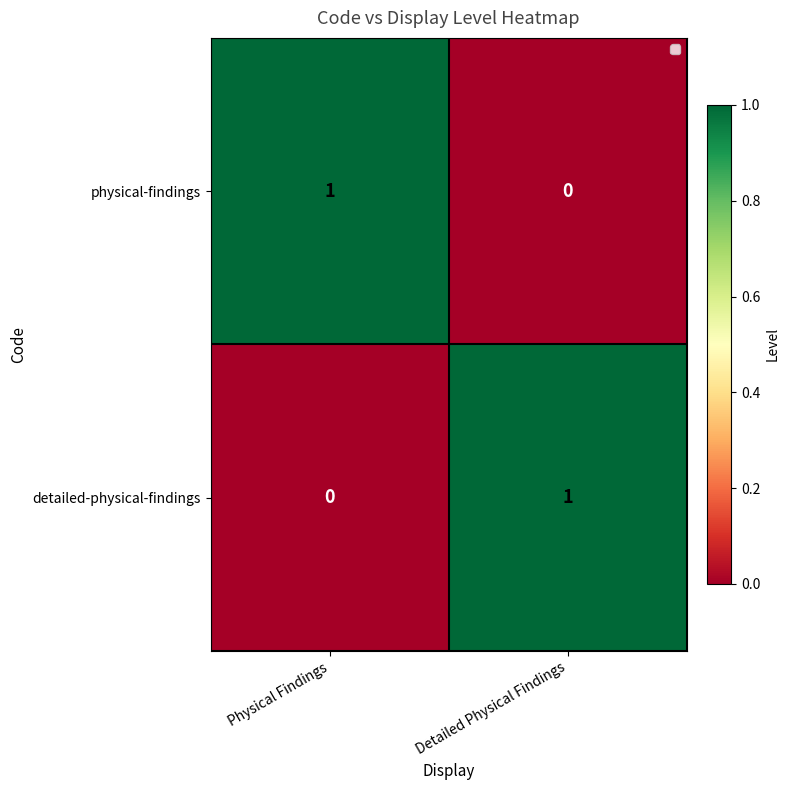

Where is physical-findings nearest to the value 0?

Detailed Physical Findings